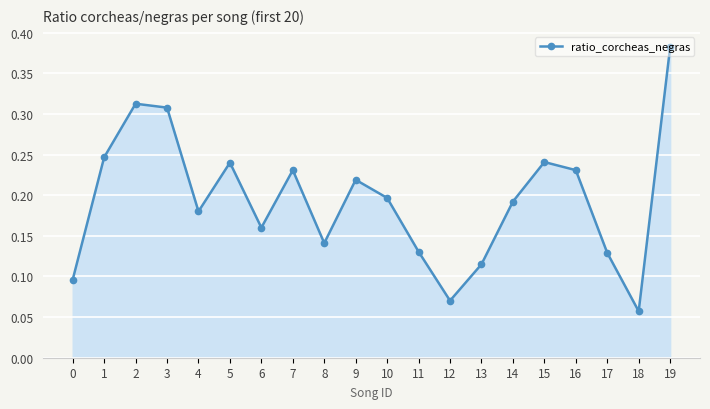

Which category has the lowest value across all series?

18